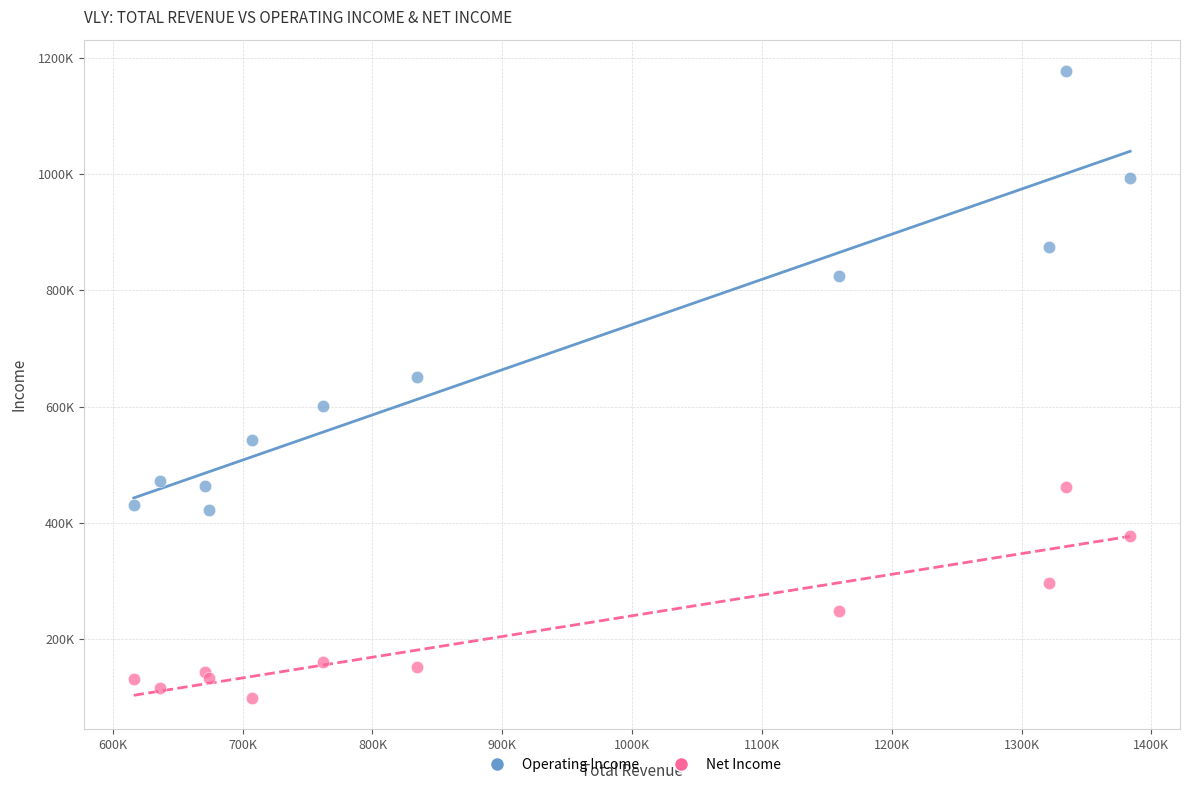

What are all the series names shown in the legend?

Operating Income, Net Income